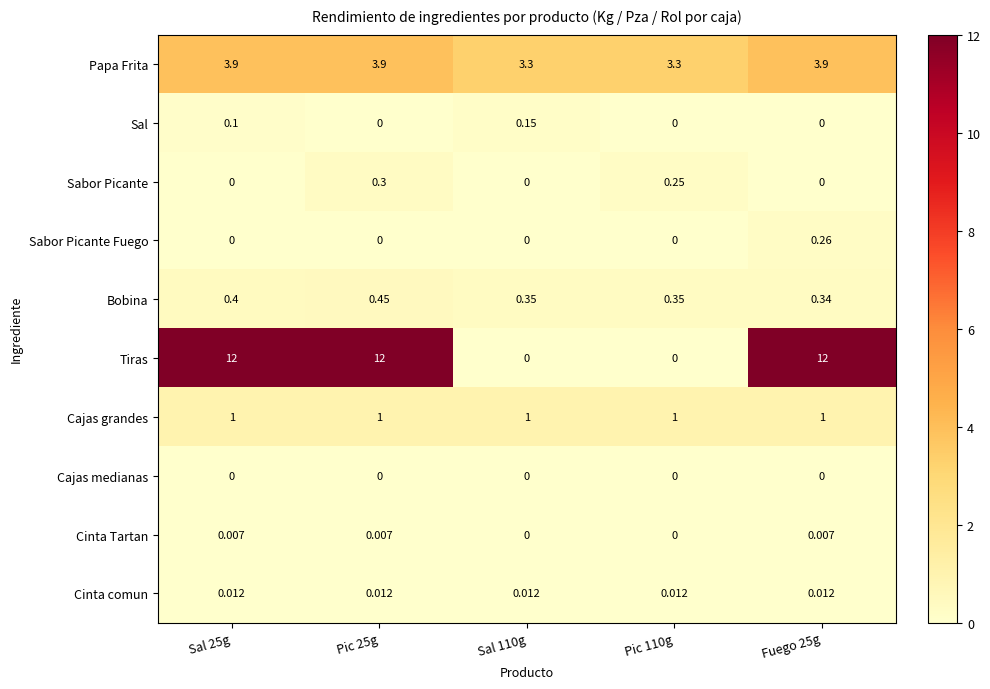

Which series has the largest total across all categories?

Tiras